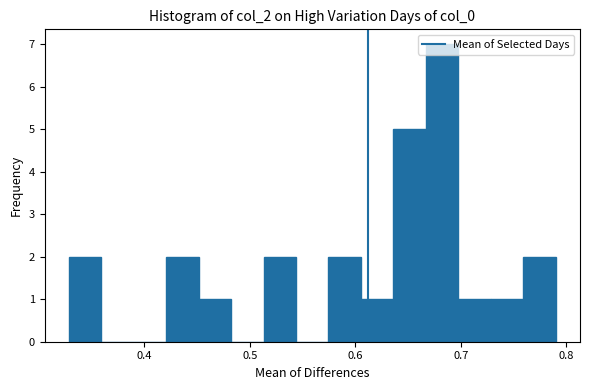

Around what value on the x-axis is the tallest bar? Give the approximate position of its centre, as read against the axis.

0.68